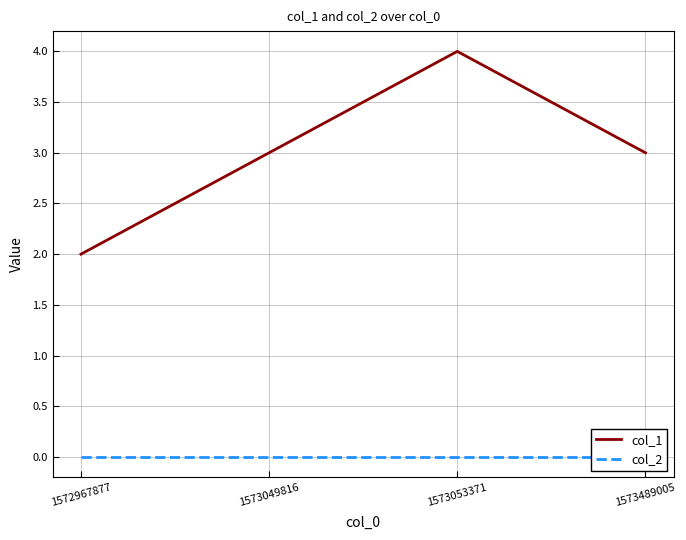

At which label does col_1 first exceed 3?

1573053371